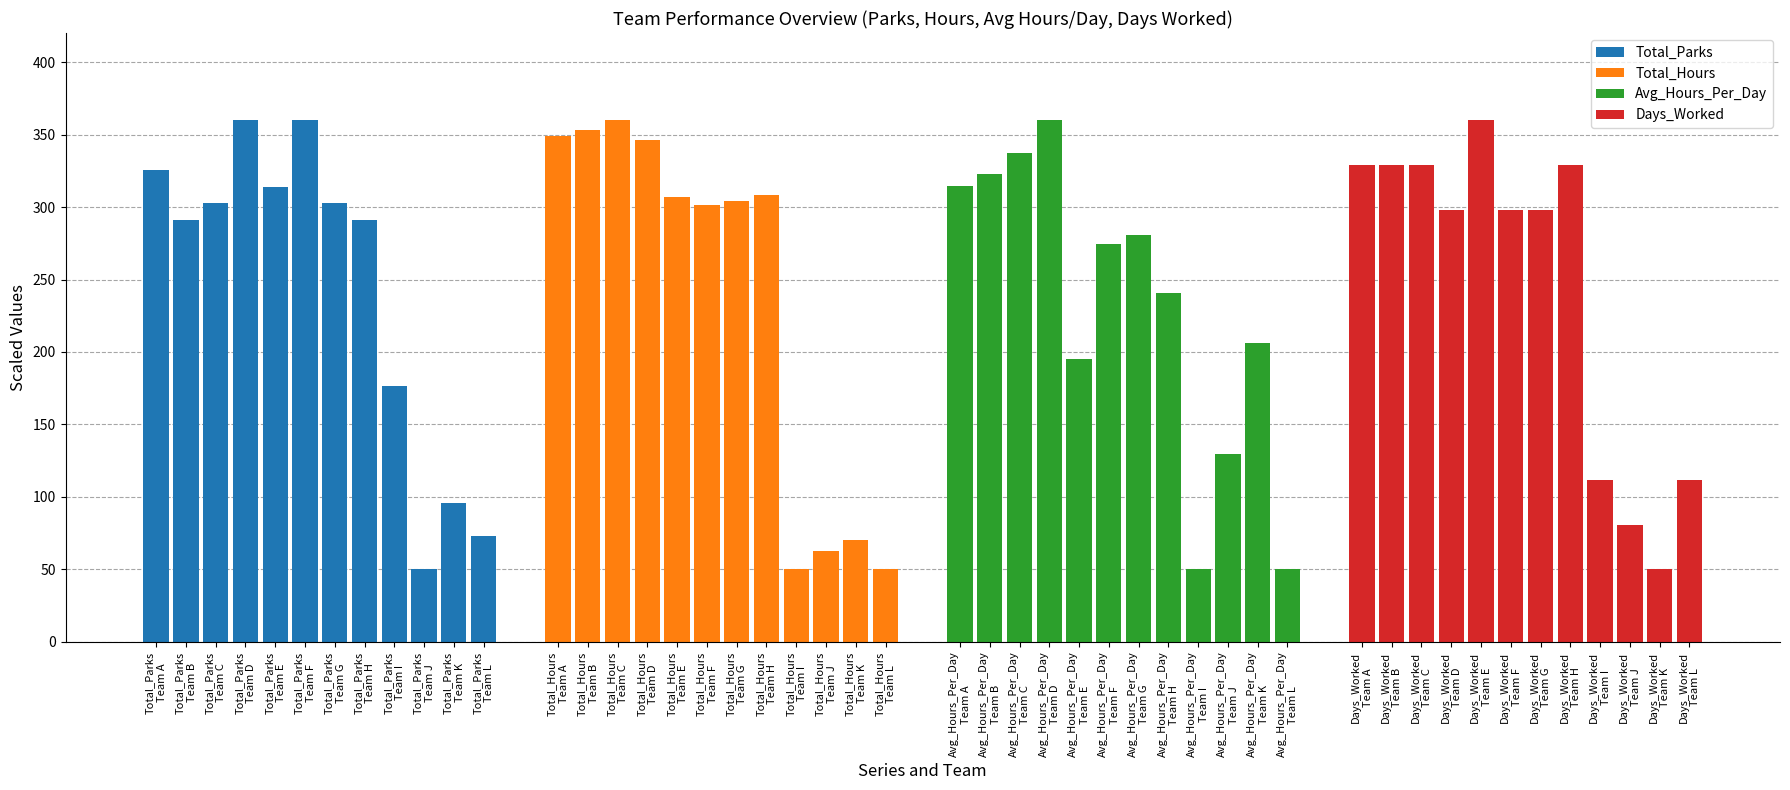

How many data points in Total_Parks are less than 302?

6